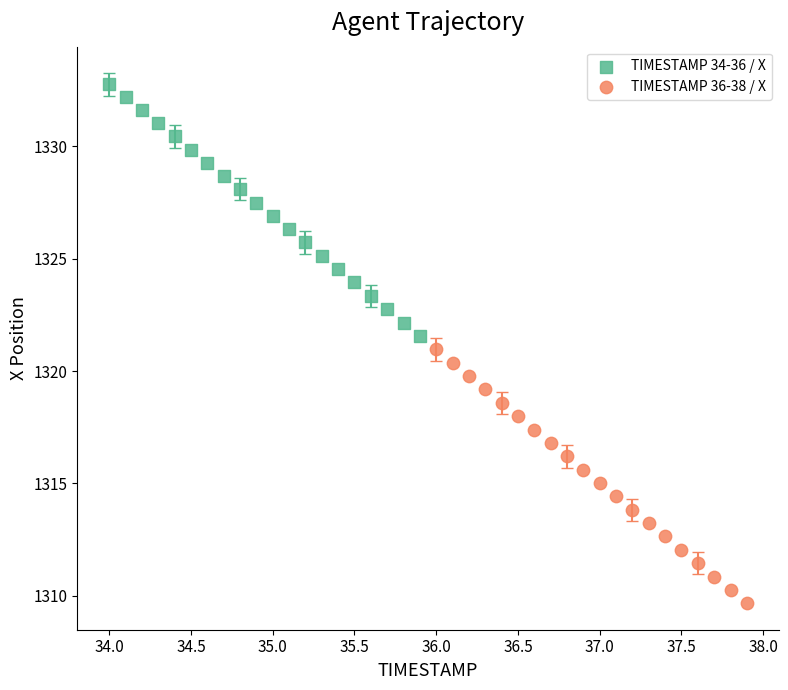

What are all the series names shown in the legend?

TIMESTAMP 34-36 / X, TIMESTAMP 36-38 / X